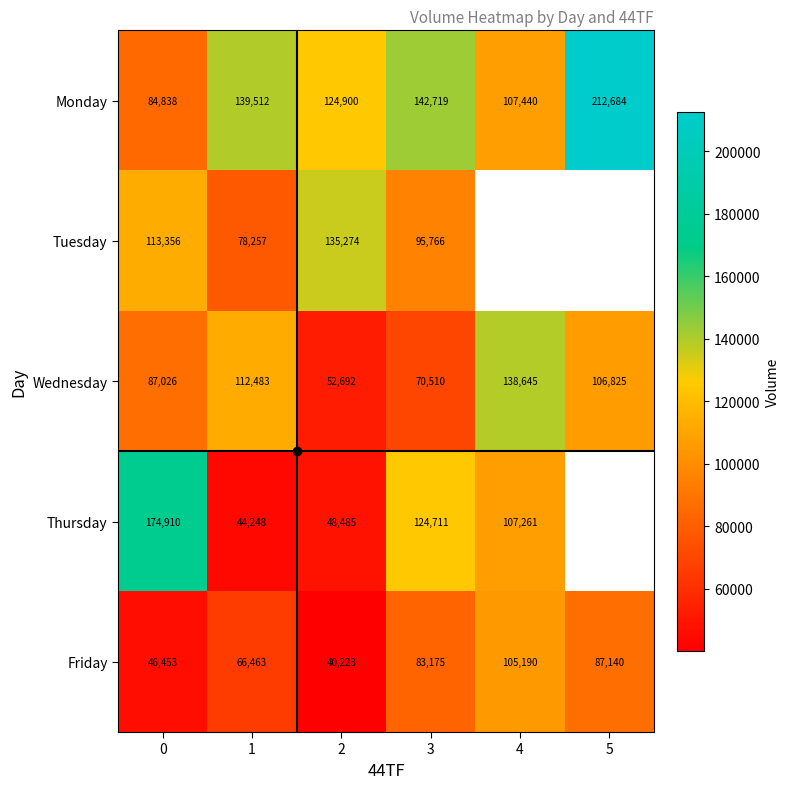

True or false: Tuesday has a value of 135274.0 at 2.

True